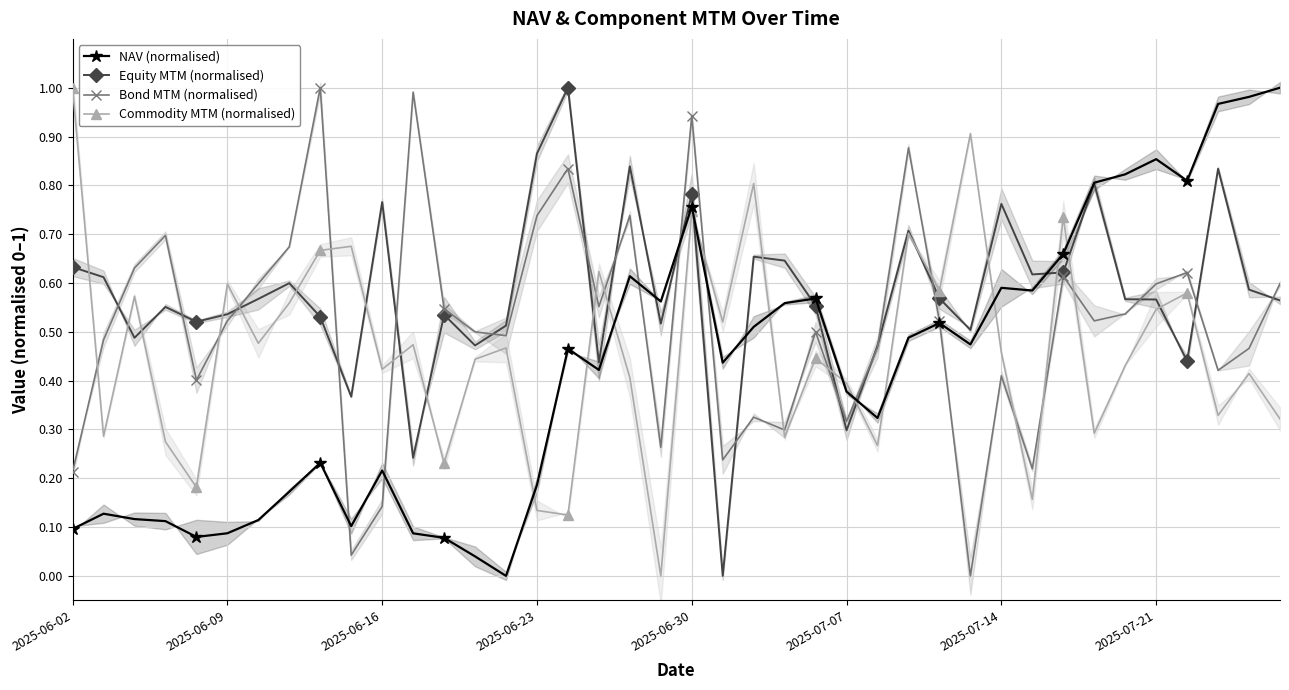

The Bond MTM (normalised) series shows 0.3 at 32. True or false?

False